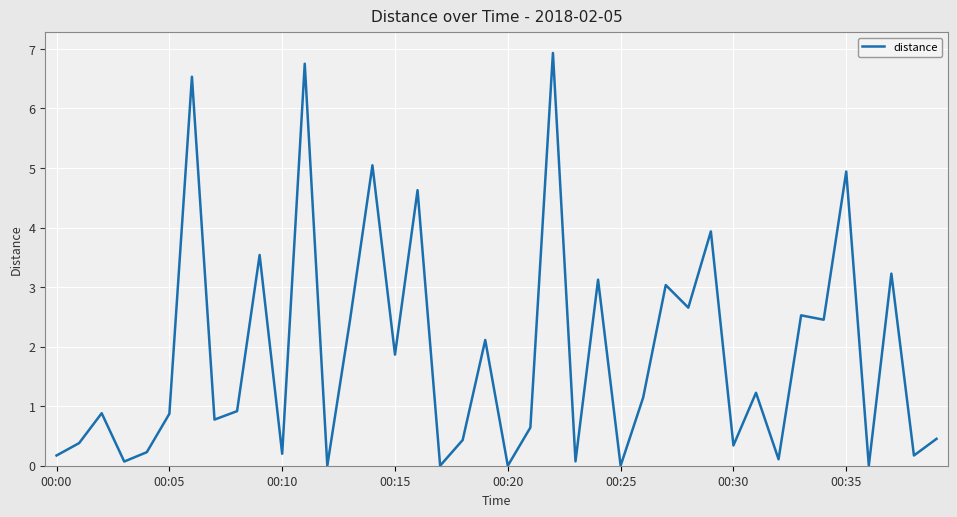

What is the difference between the maximum and minimum values?

6.9